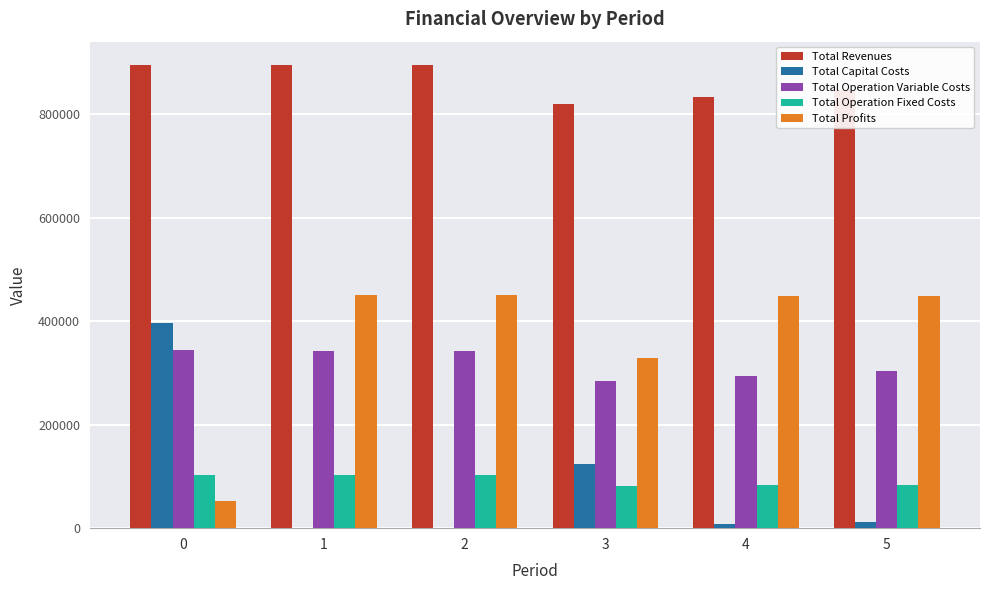

How many data points in Total Operation Variable Costs are above 341946?

3